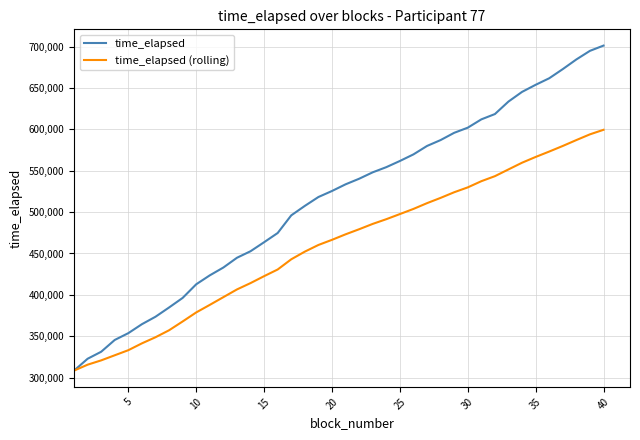

What is the greatest value displayed?

701276